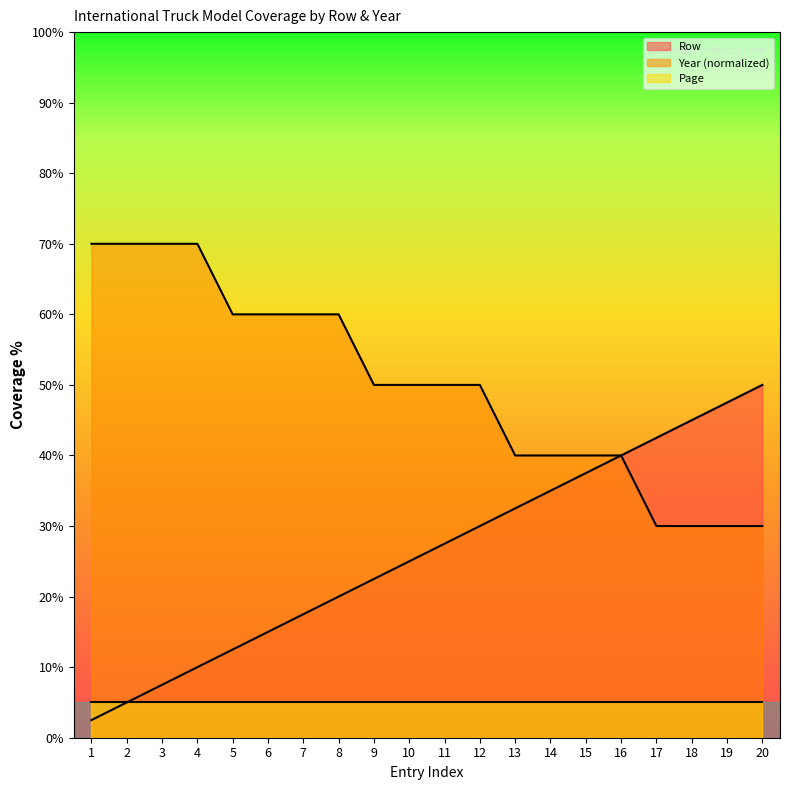

How many distinct data groups are displayed?

3